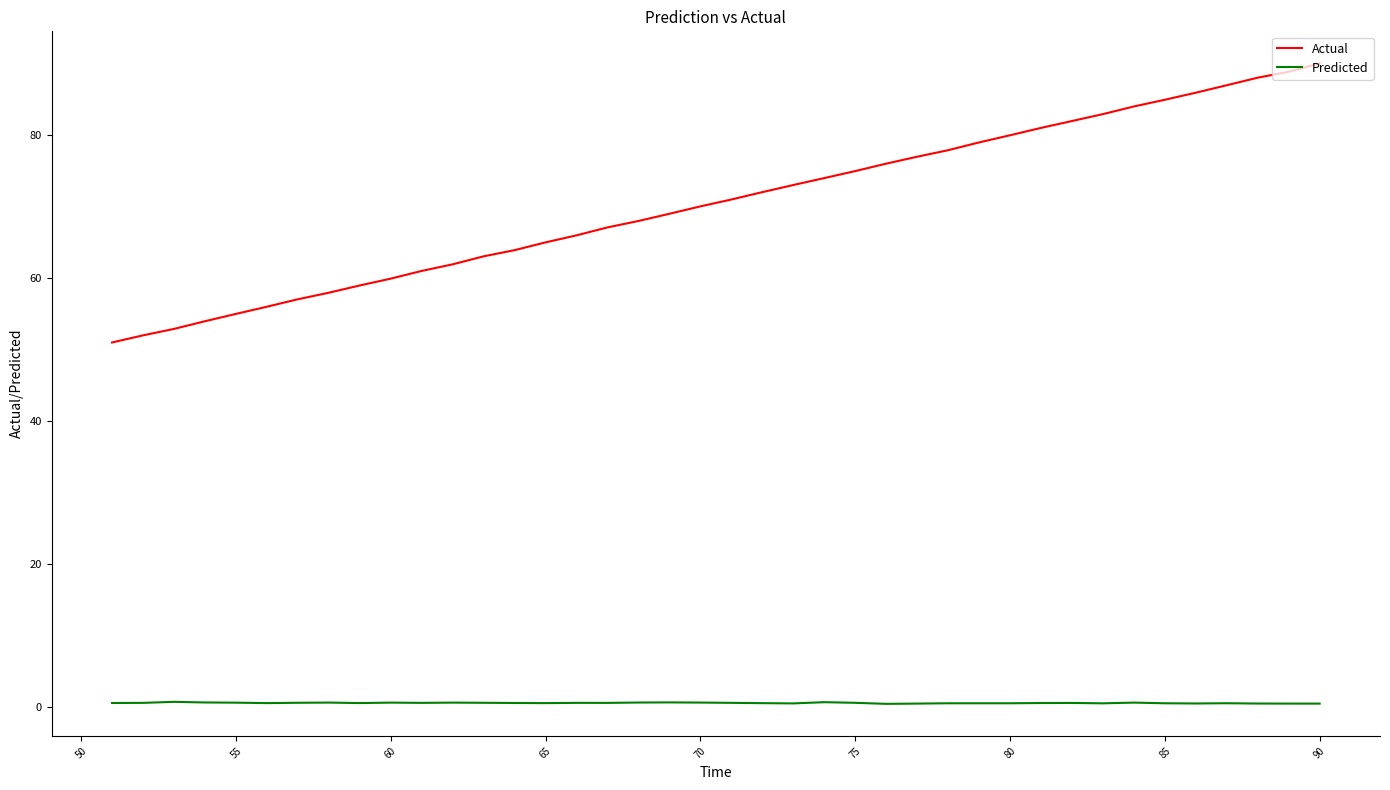

Which series has the largest total across all categories?

Actual